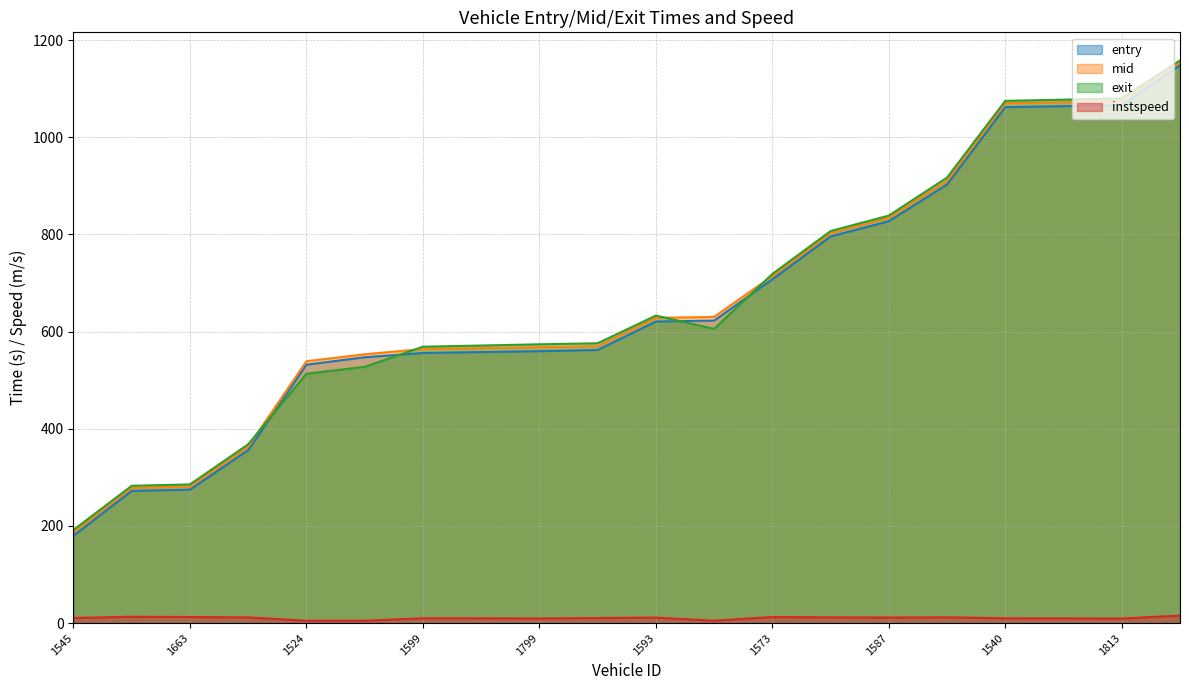

What is the average value of the entry series?

660.8